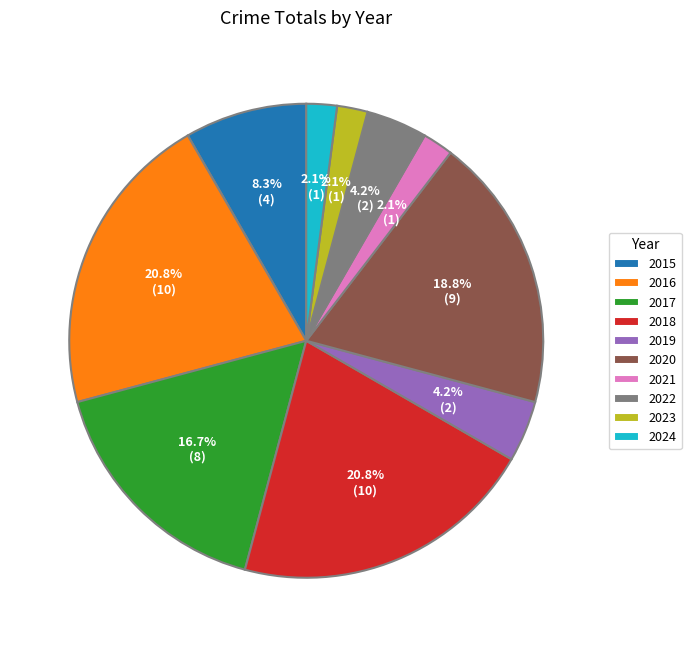

Is there any slice that represents more than half of the pie?

No